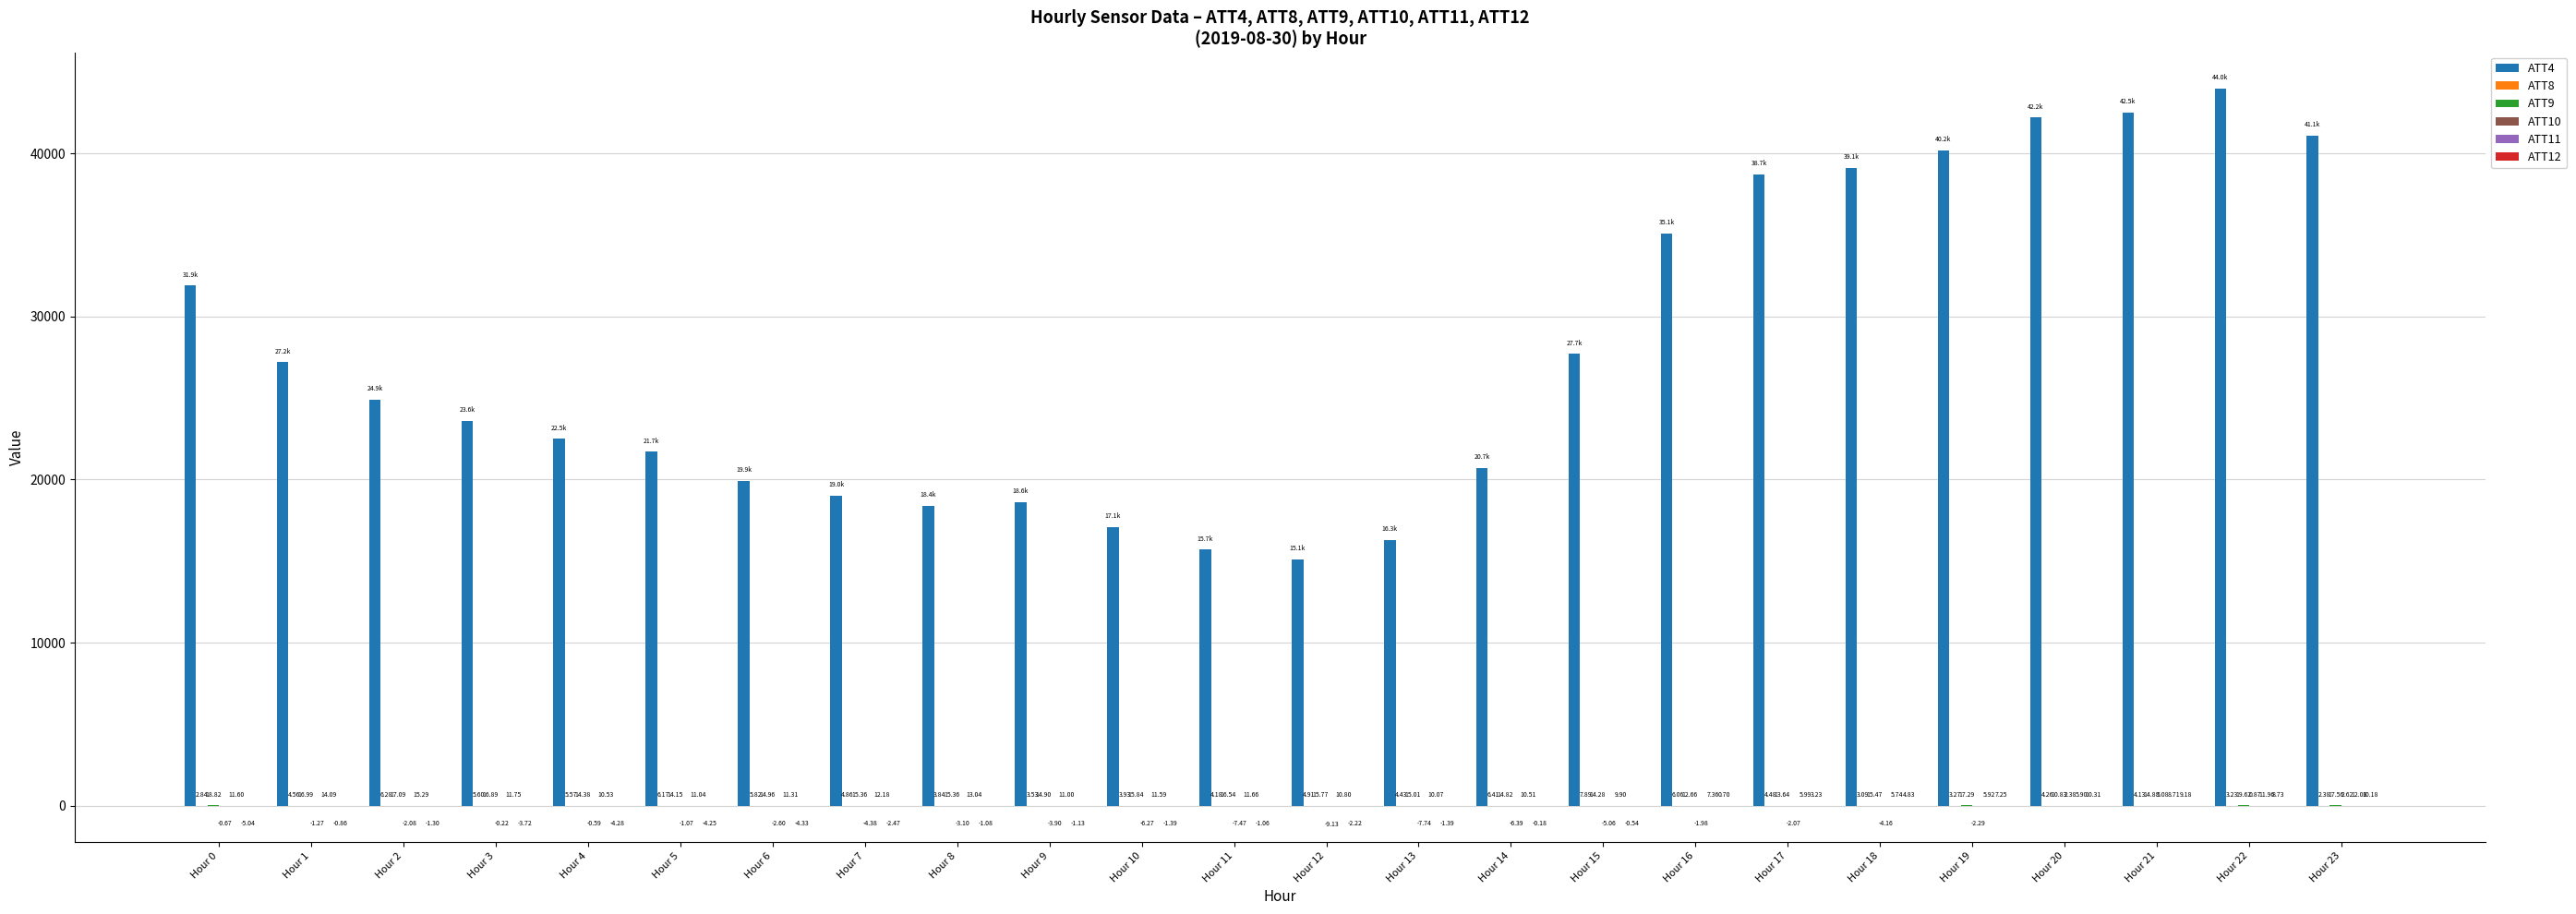

Which series has the largest total across all categories?

ATT4